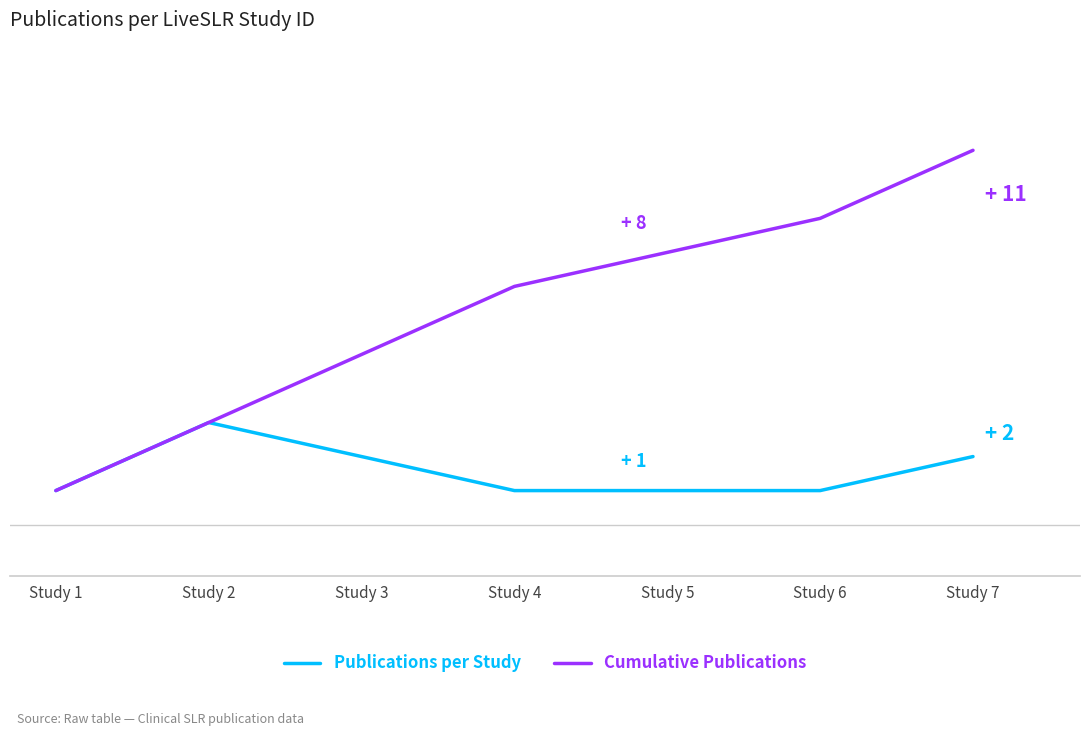

Which category has the lowest value in the Cumulative Publications series?

Study 1